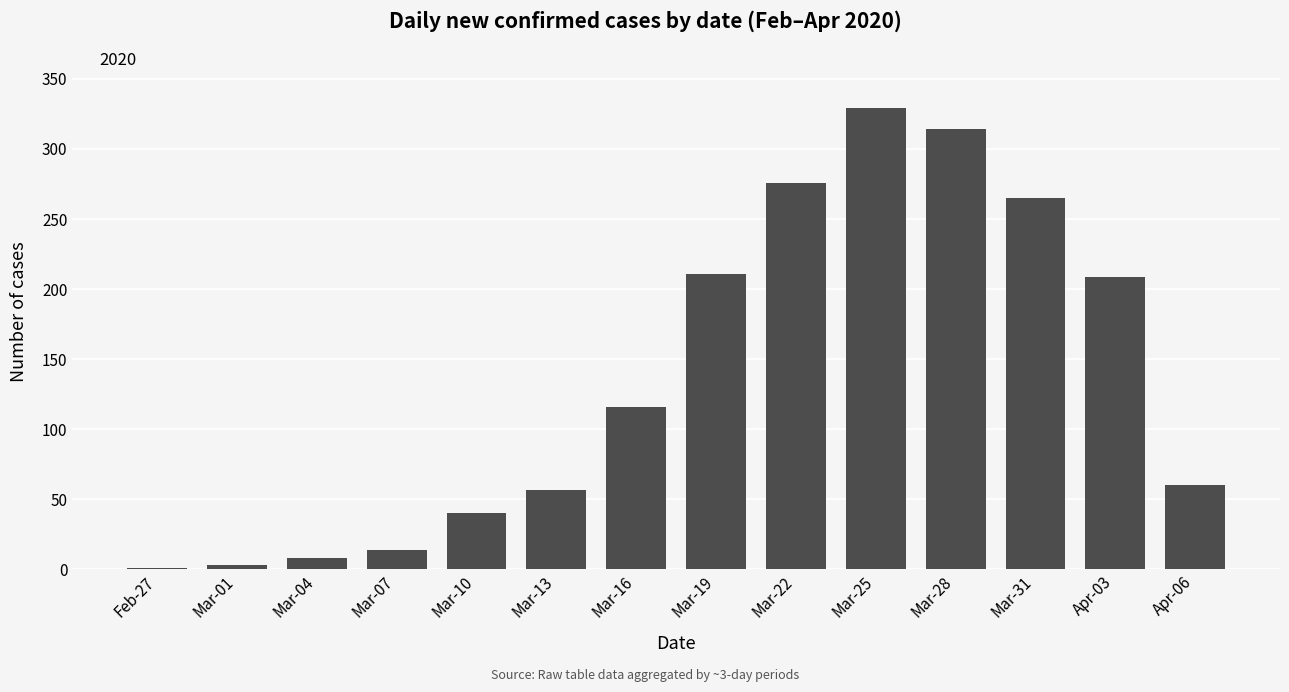

How many data points does each series have?

14